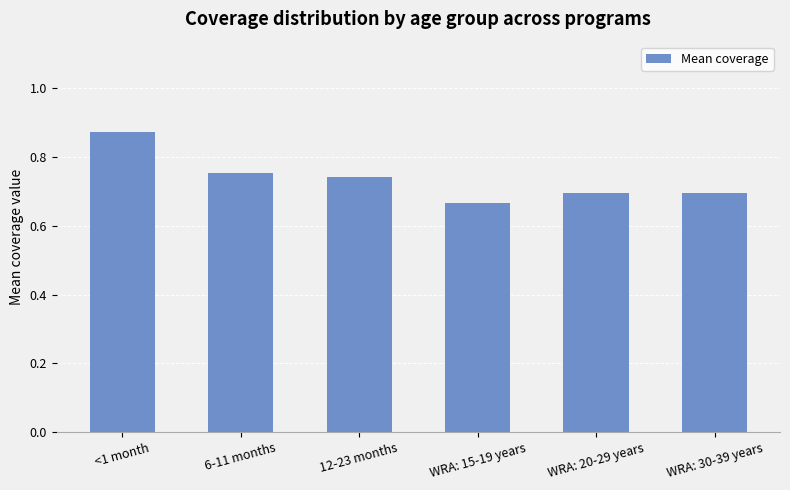

The value at 6-11 months is 1.1. True or false?

False